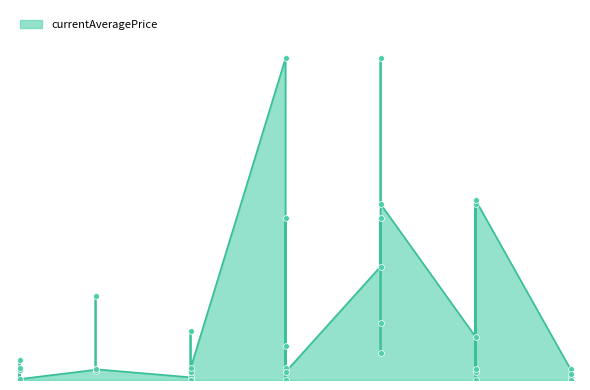

What is the ratio of the value at 15 to the value at 10?

27.9